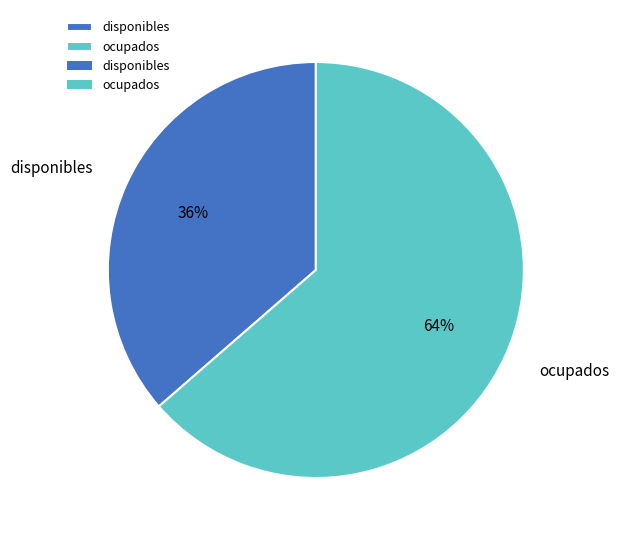

How many segments does this pie chart have?

2